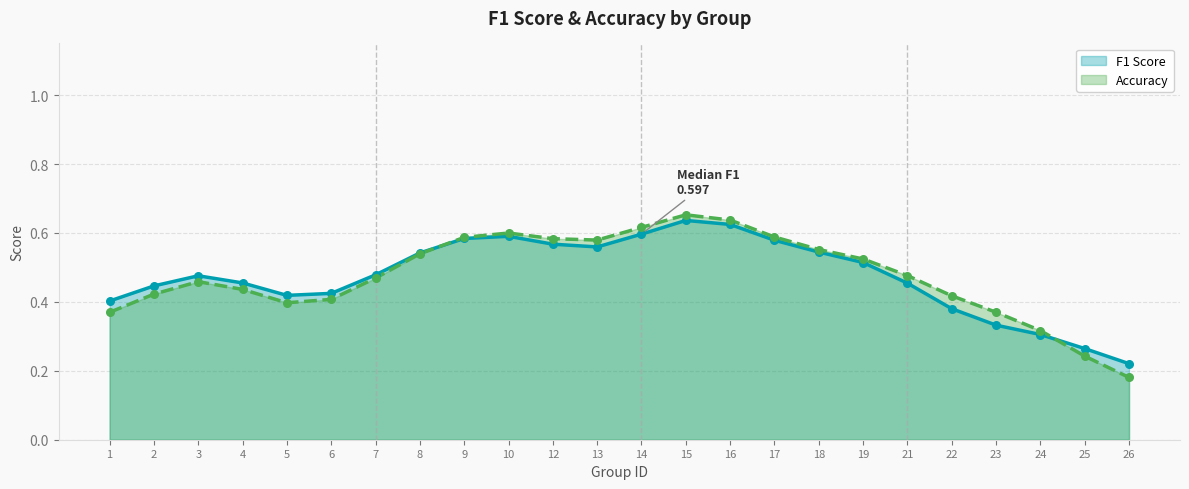

Is the value of f1 at 5 greater than the value of accuracy at 2?

No